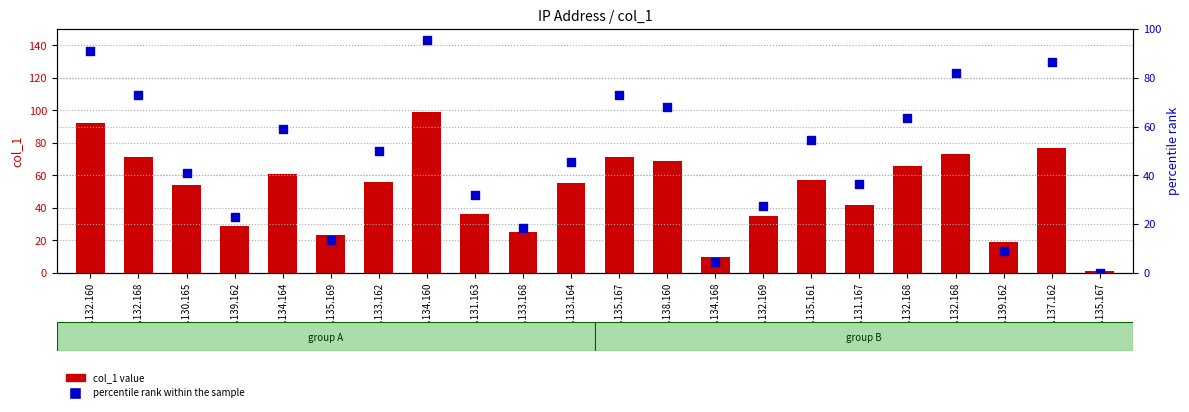

At which category is the sum across all series the highest?

123.91.134.160